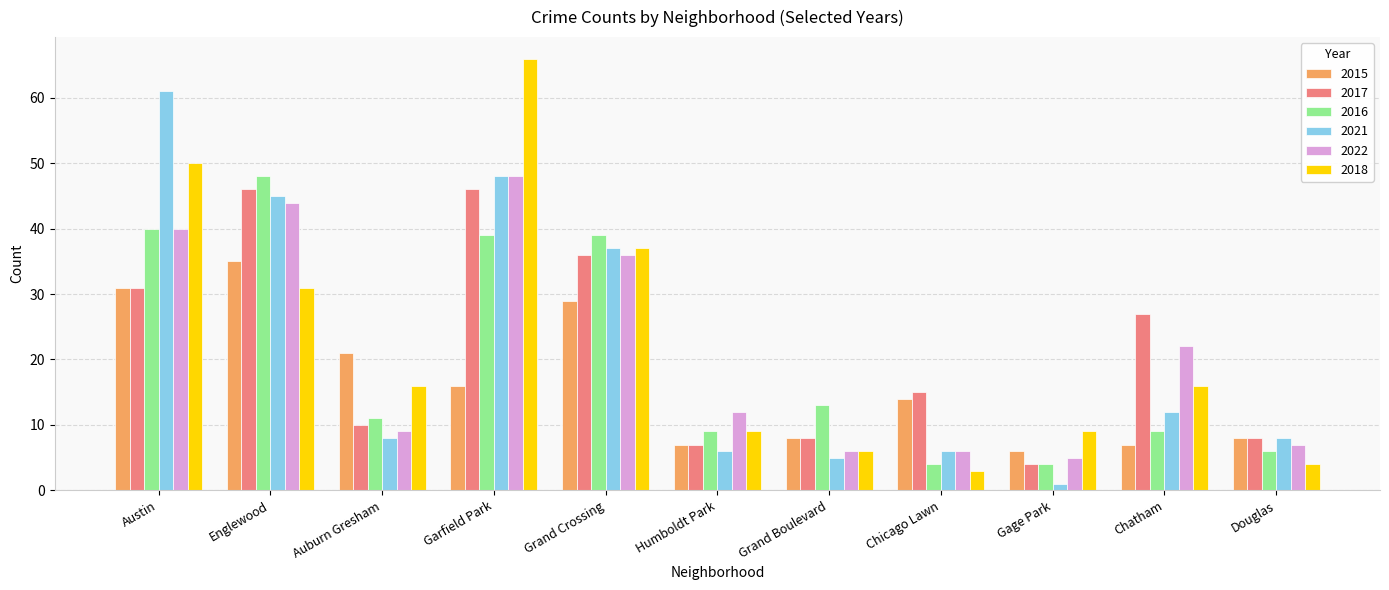

How many groups of bars are there?

11